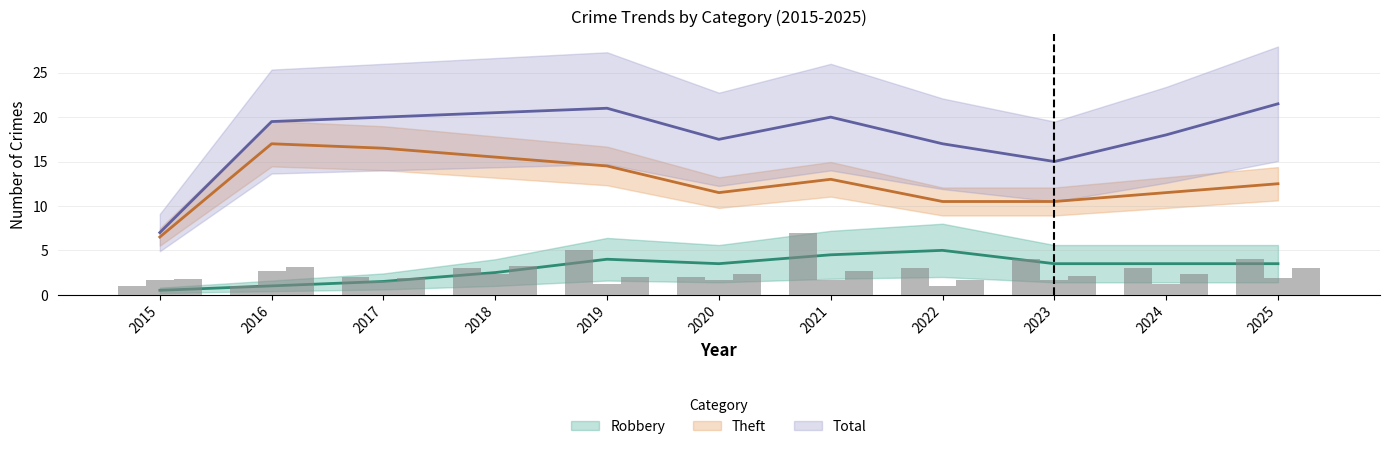

What are all the series names shown in the legend?

Robbery, Theft, Total